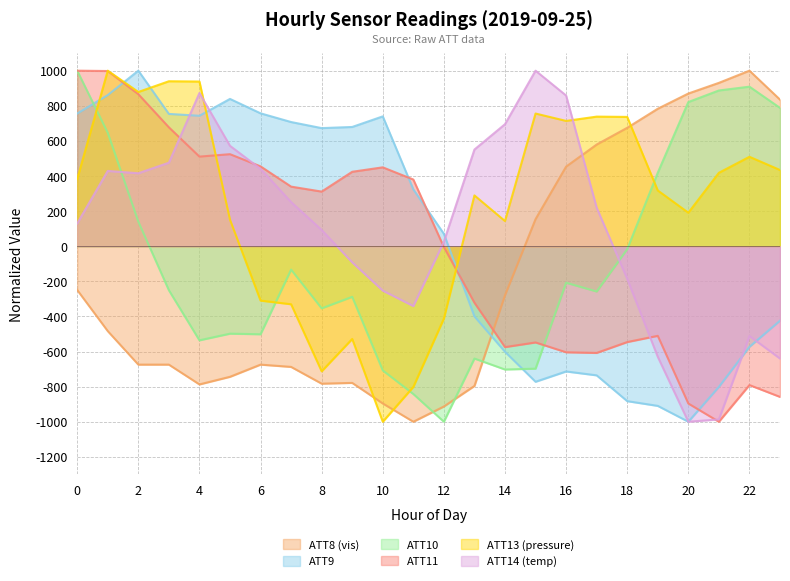

At which label is ATT11 closest to 0?

12